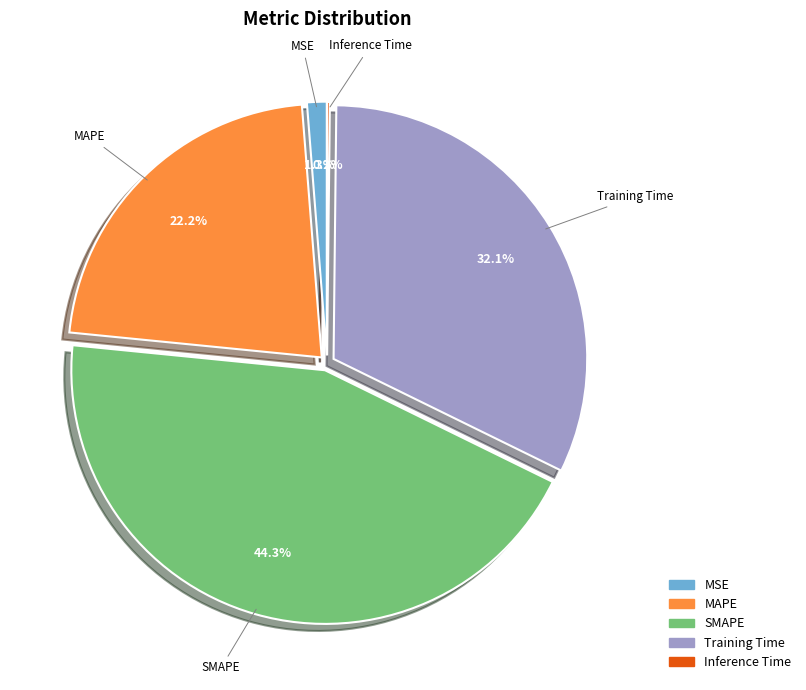

The SMAPE slice represents 44% of the pie. True or false?

True